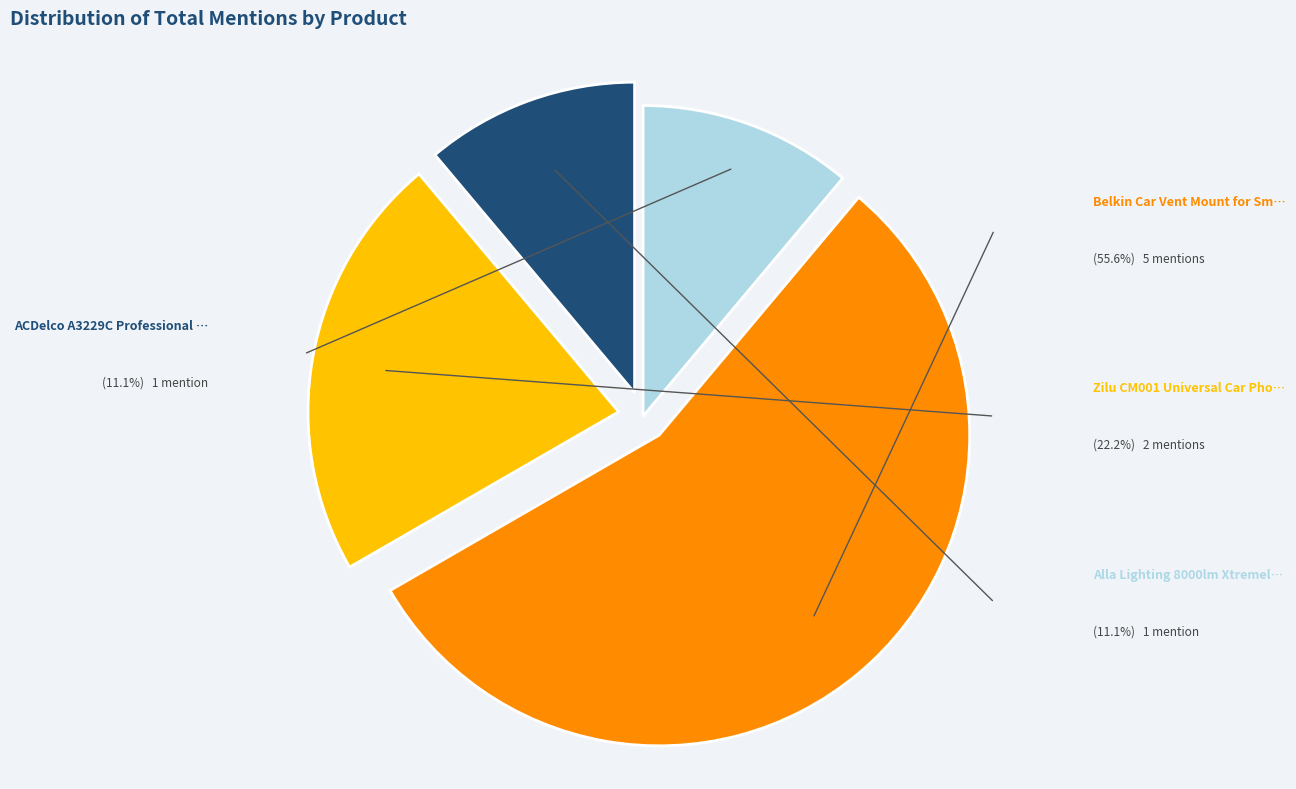

Is there a majority slice in this chart?

Yes